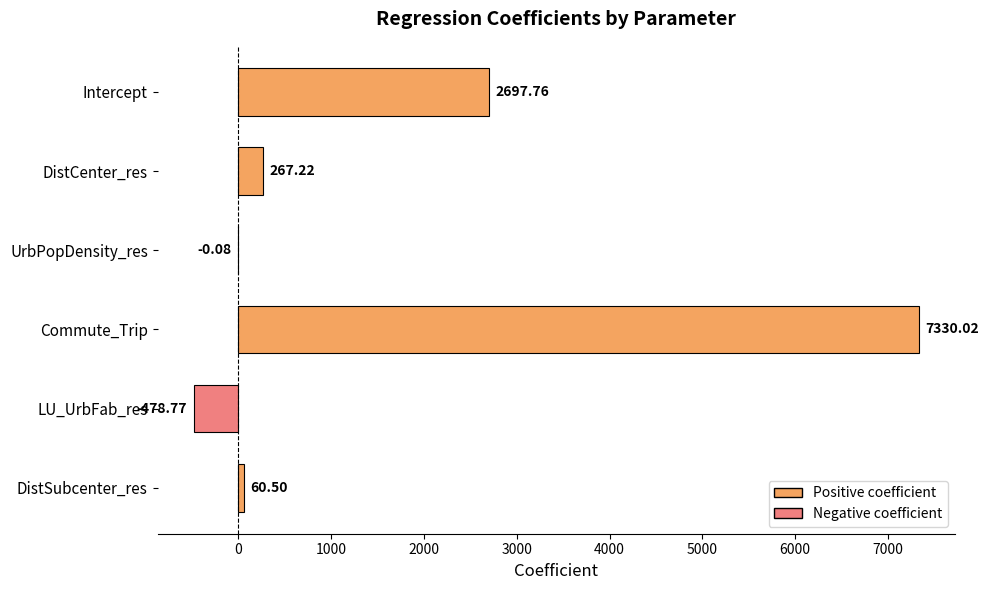

What is the sum of all values?

9876.7